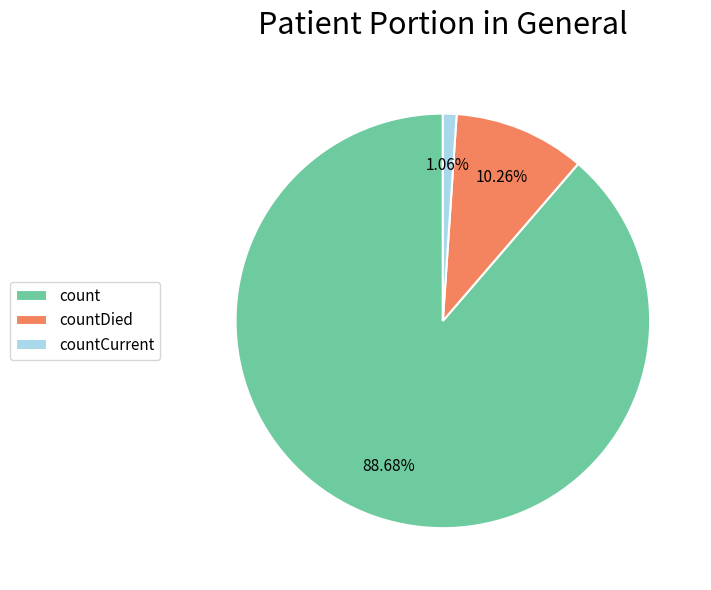

Is it true that count is 82% of the pie?

False